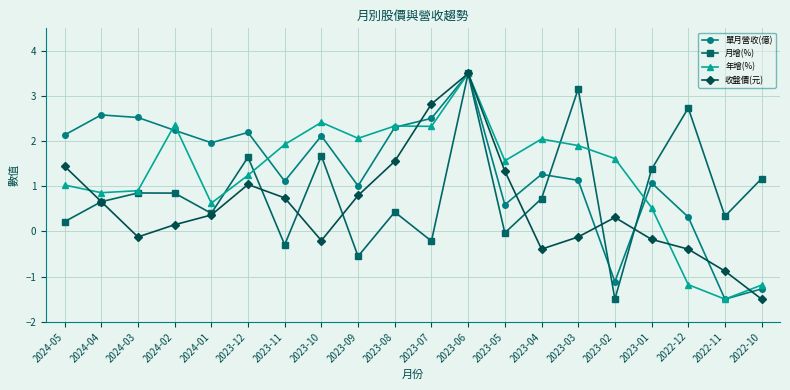

Does the chart have visible grid lines?

Yes